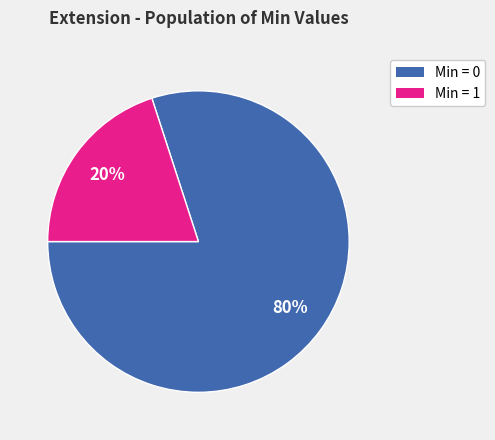

Count the number of slices in the pie.

2